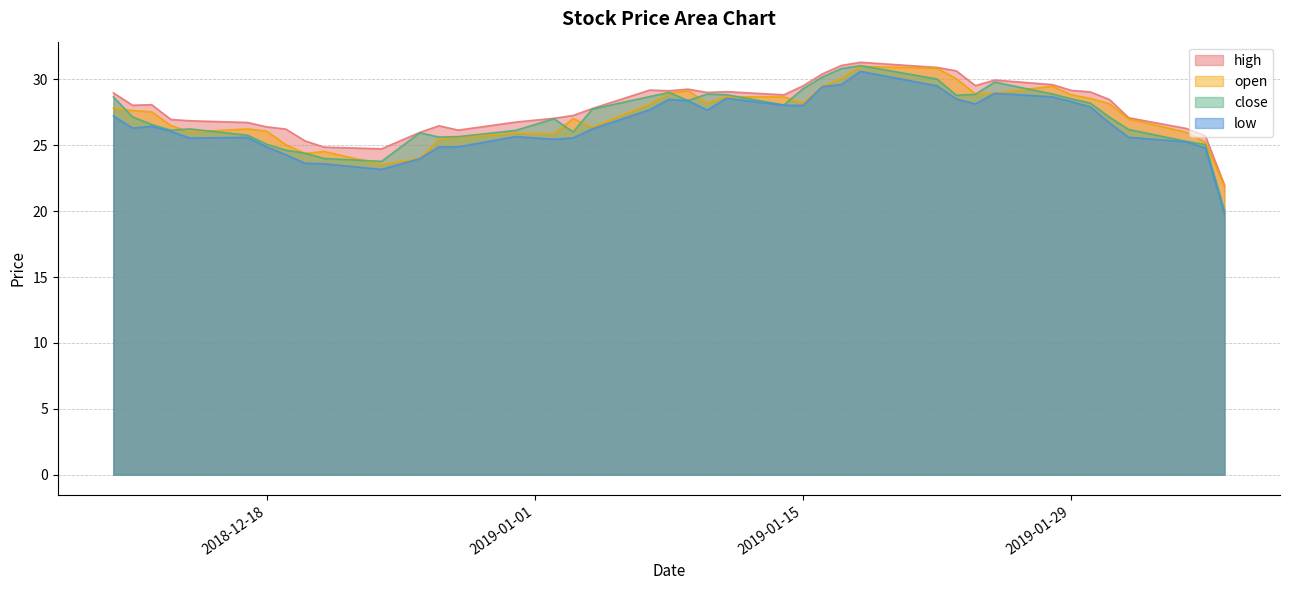

At which category does high reach its first local peak?

2018-12-12